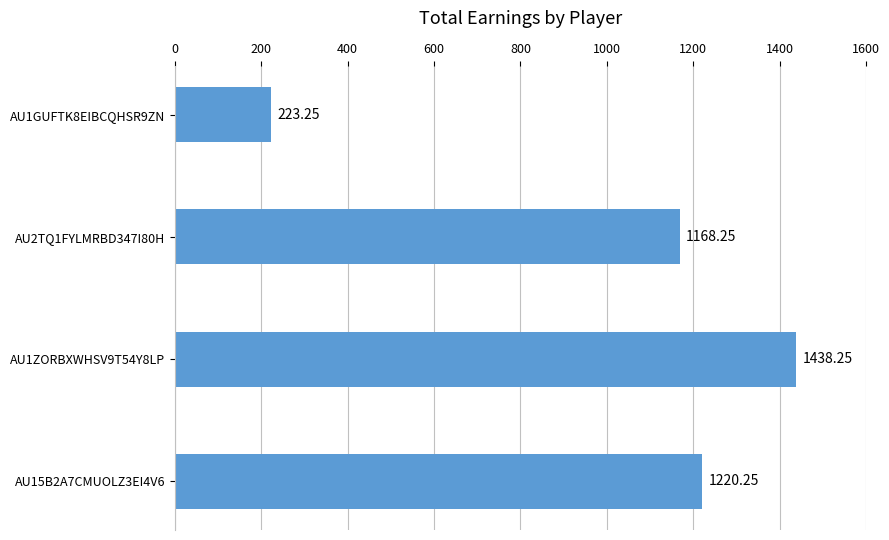

How many categories are shown in the chart?

4